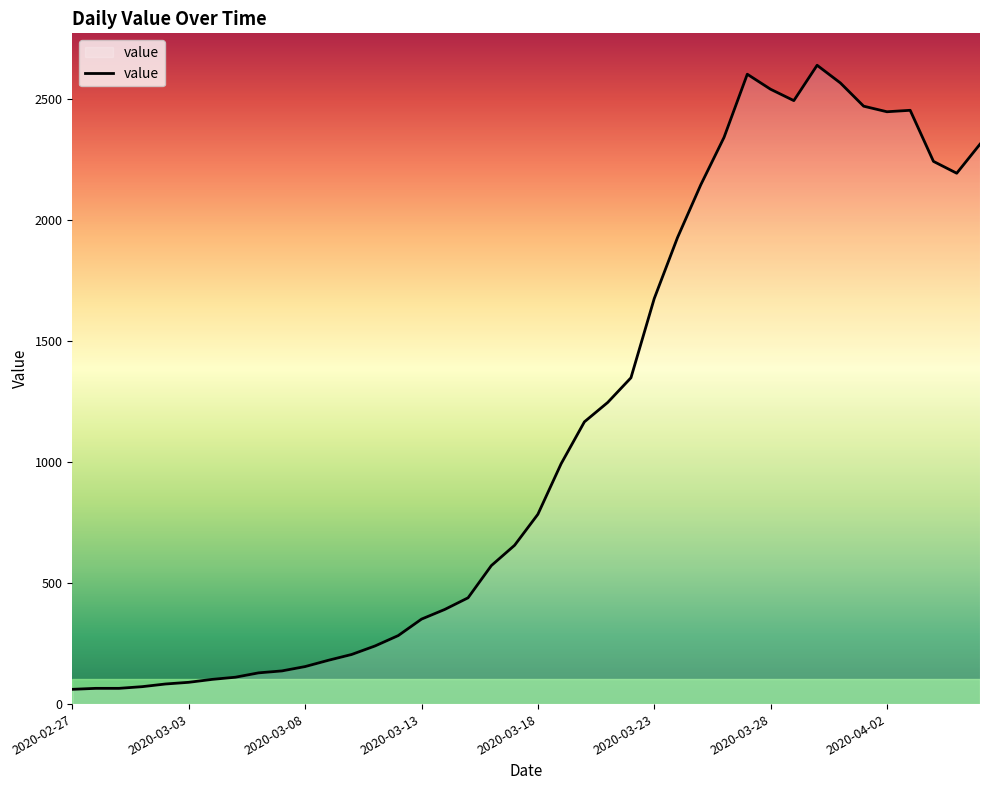

What is the difference between the maximum and minimum values?

2578